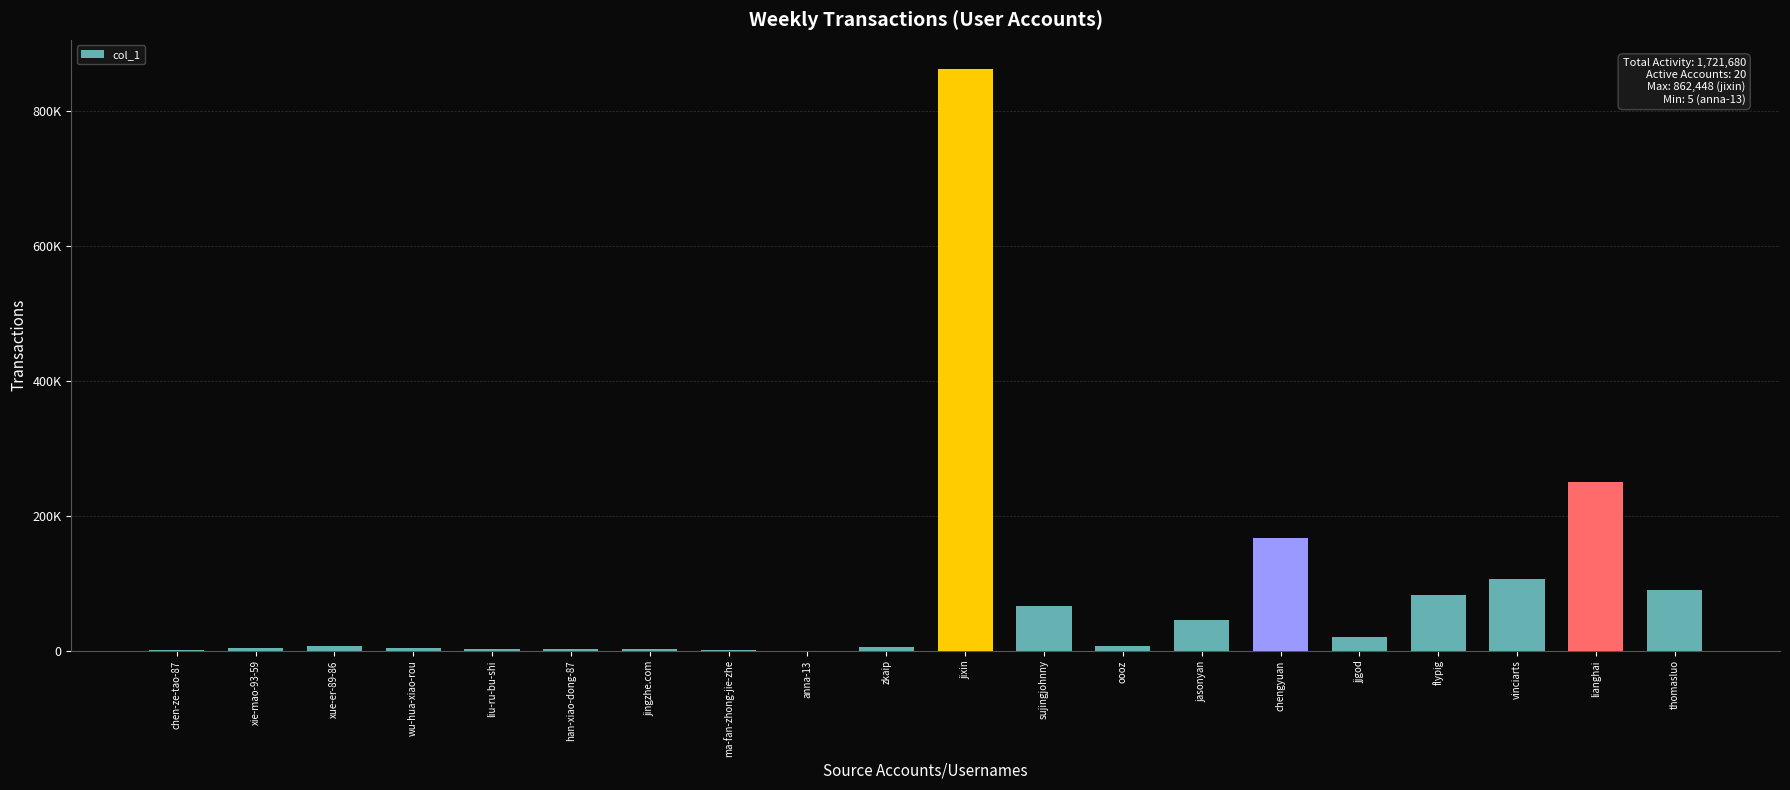

Where is the data nearest to the value 431226?

lianghai